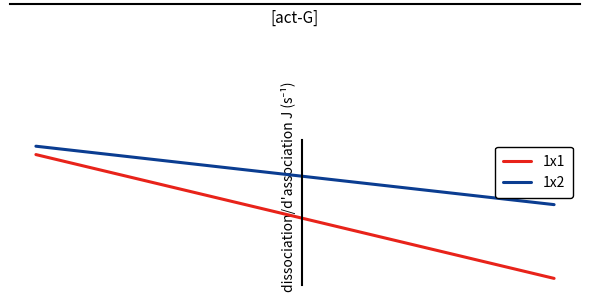

At which category does the chart reach its minimum across all series?

37